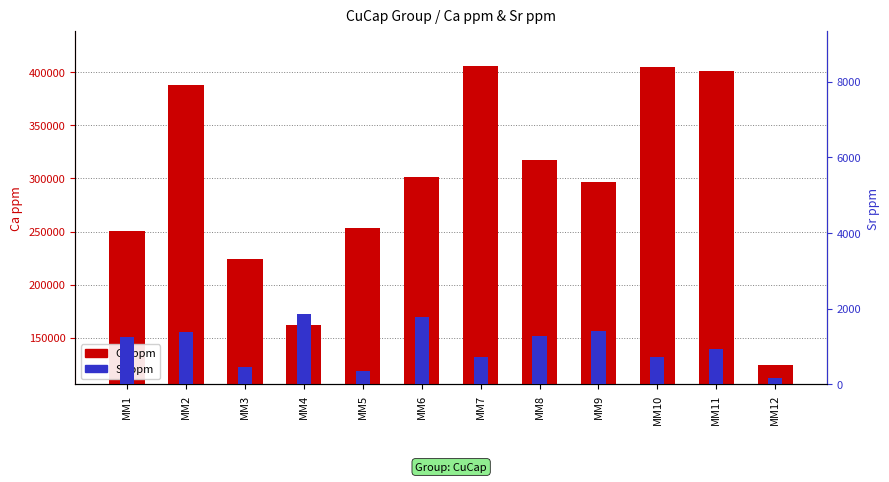

What is the value of the Sr ppm bar at the 3rd from the left?

464.0